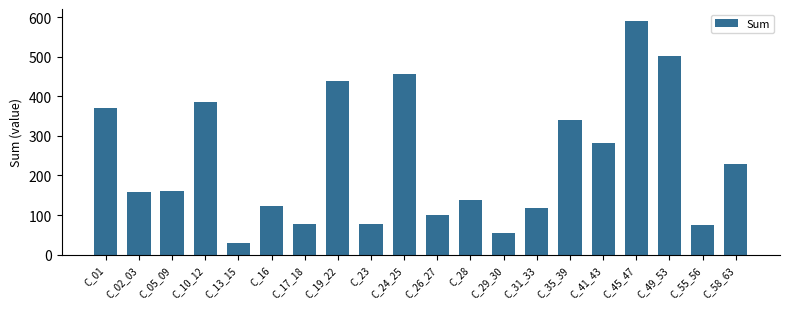

What is the sum of the values at C_49_53 and C_24_25?

959.5